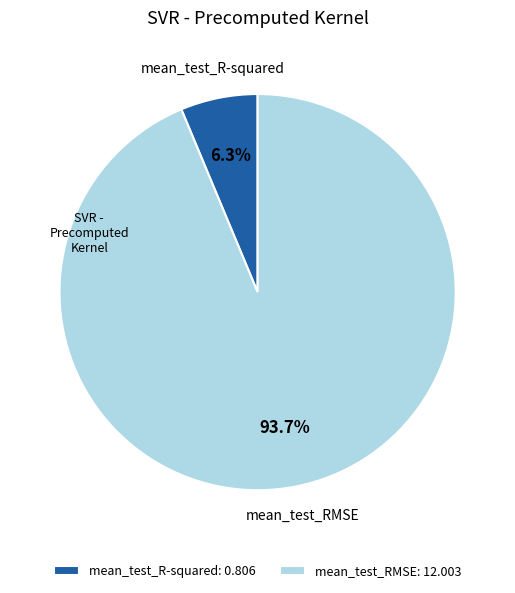

What percentage is the mean_test_R-squared slice, to the nearest percent?

6%